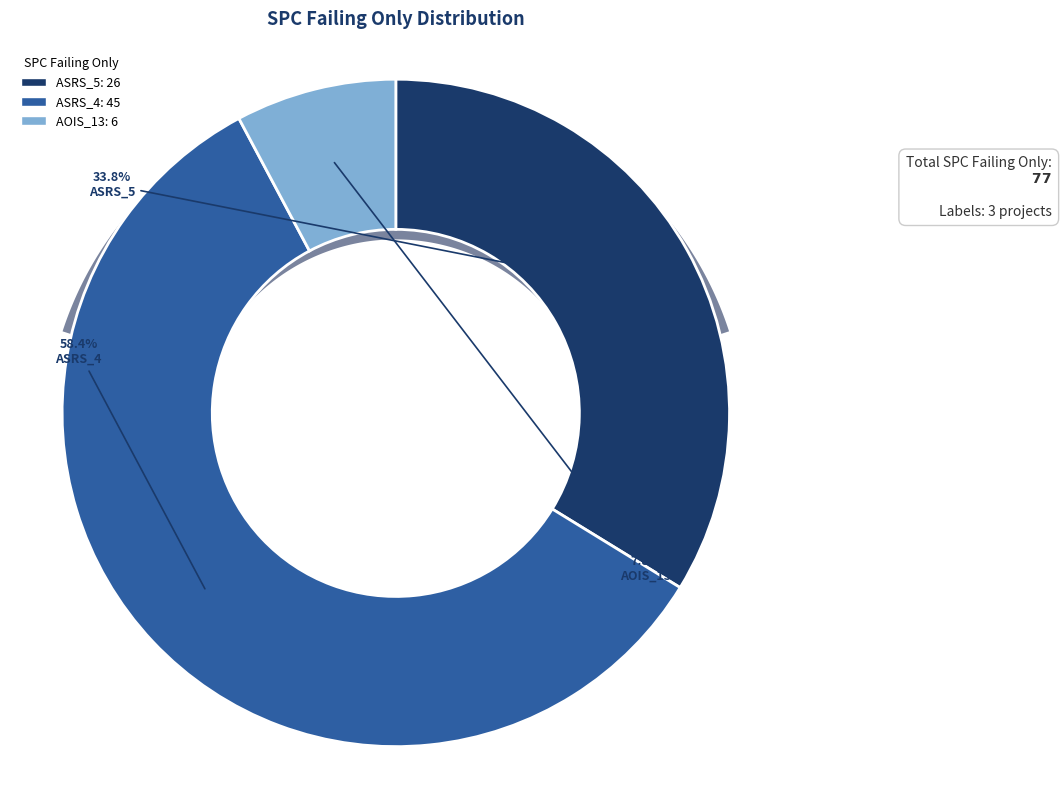

The Empty.ElevatorSystem.Environment.AOIS_13 slice represents 16% of the pie. True or false?

False